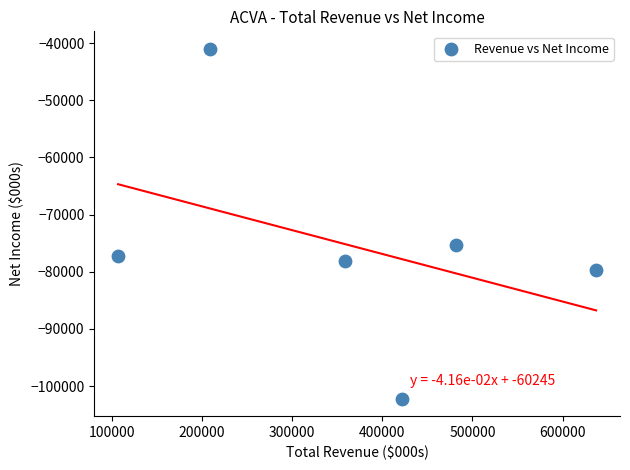

What is the range of X values (max minus min)?

530400